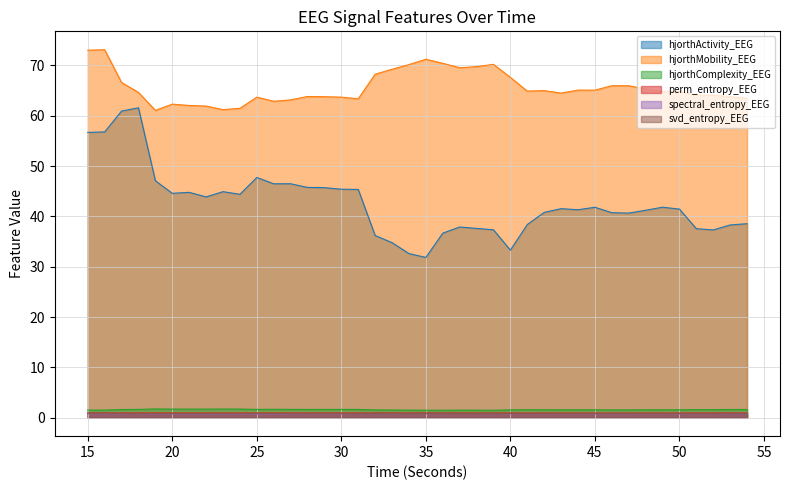

In hjorthMobility_EEG, how many points are higher than both neighbors (excluding endpoints)?

11